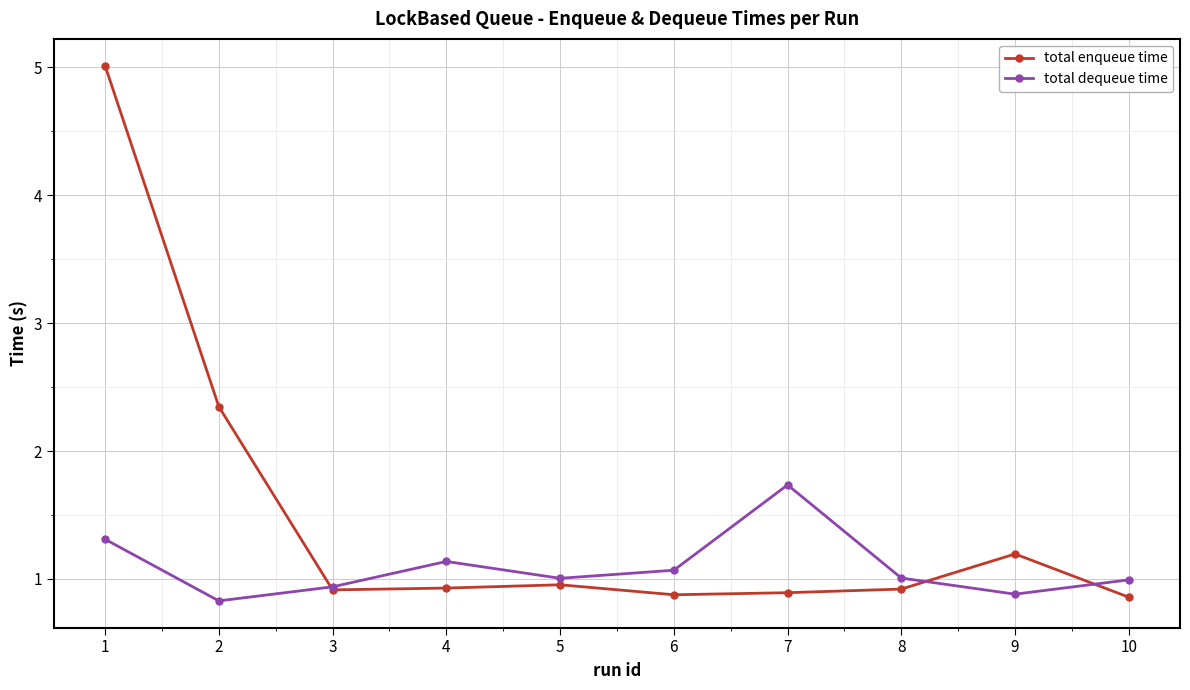

What are all the series names shown in the legend?

total enqueue time, total dequeue time